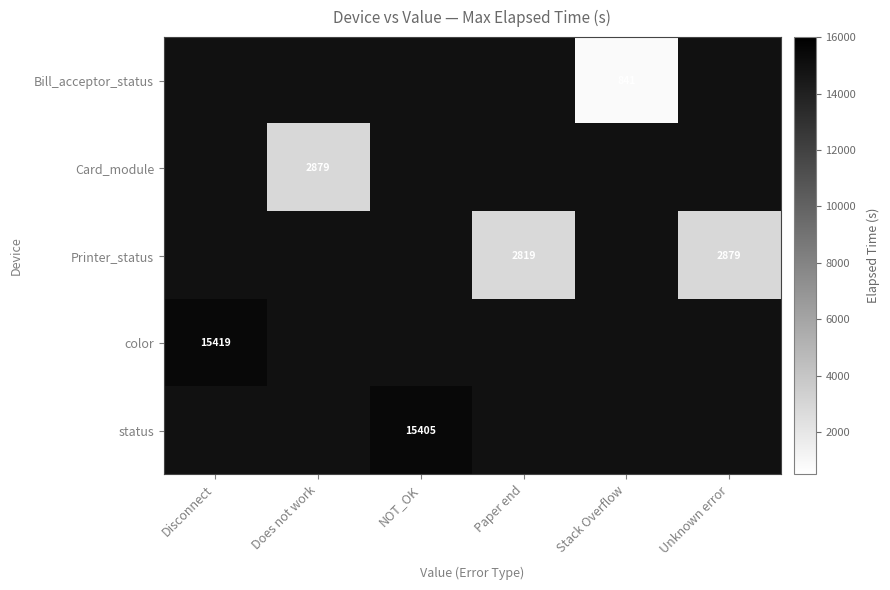

Which category has the lowest value across all series?

Stack Overflow